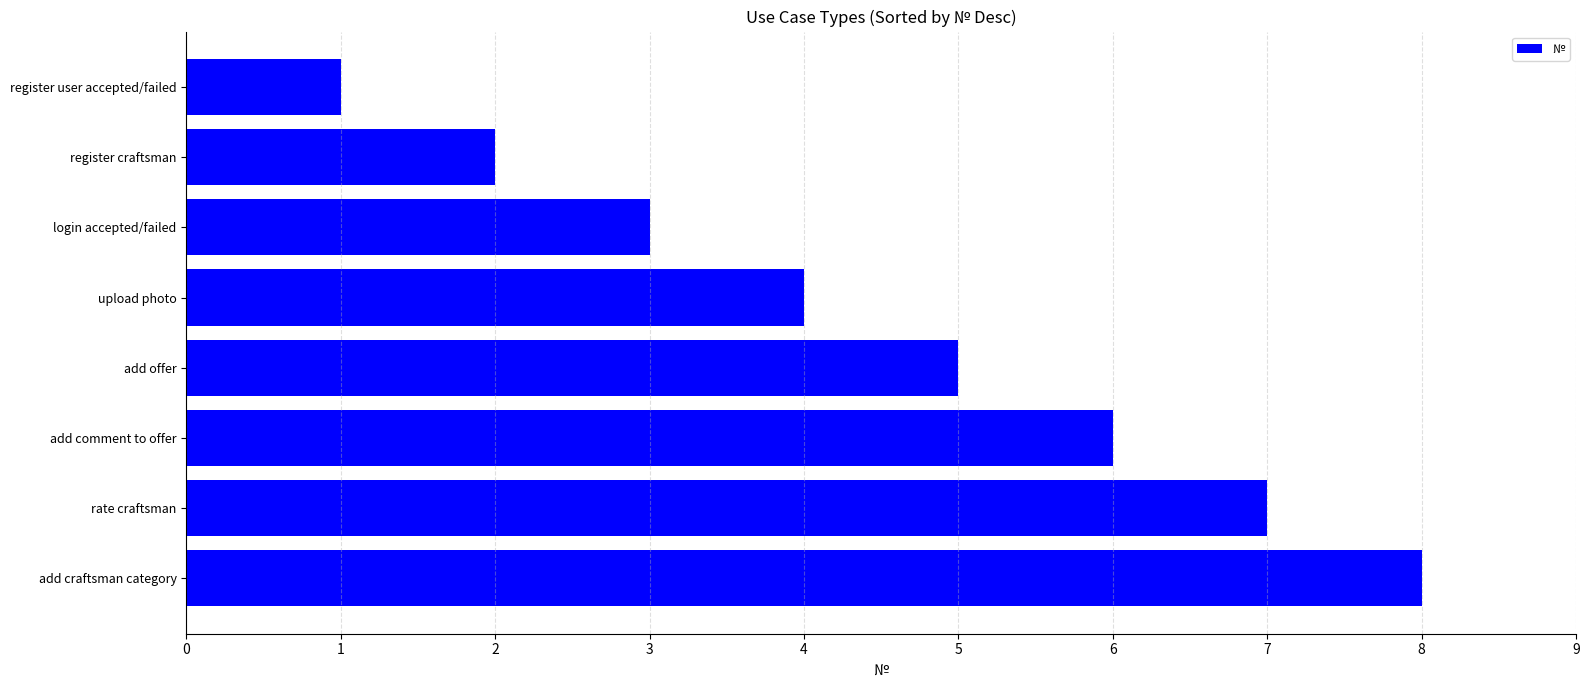

What is the sum of all values?

36